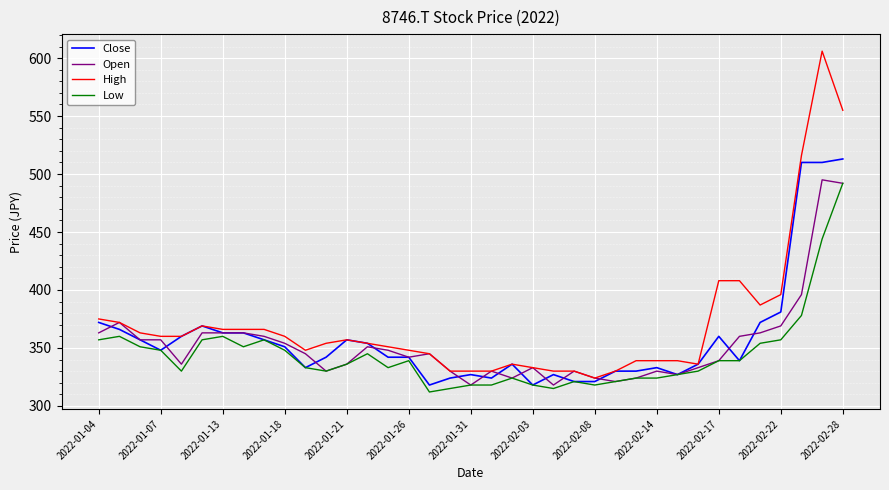

What is the maximum value for Close?

513